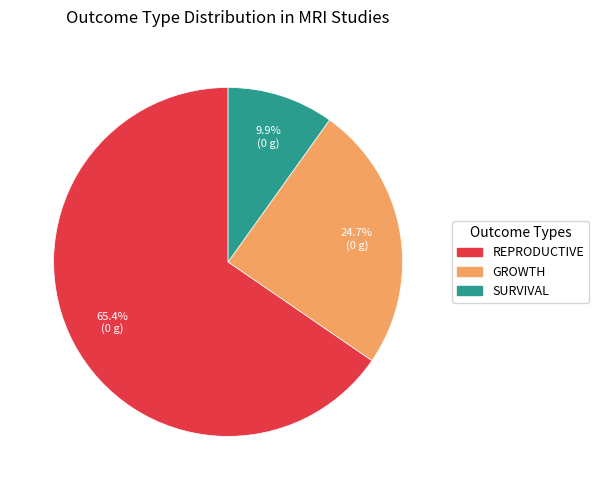

Is there a majority slice in this chart?

Yes